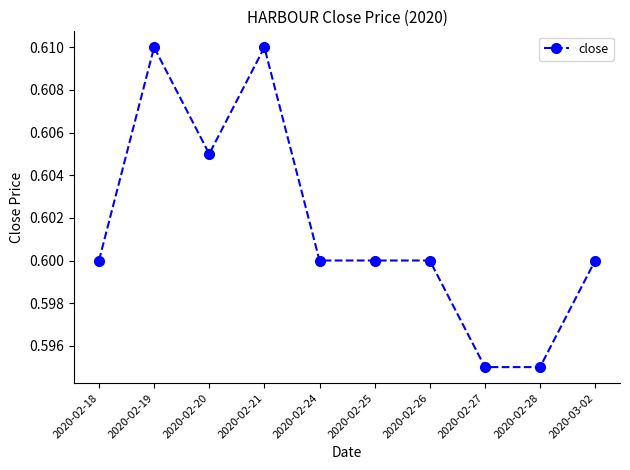

What position from the left is 2020-02-21?

4